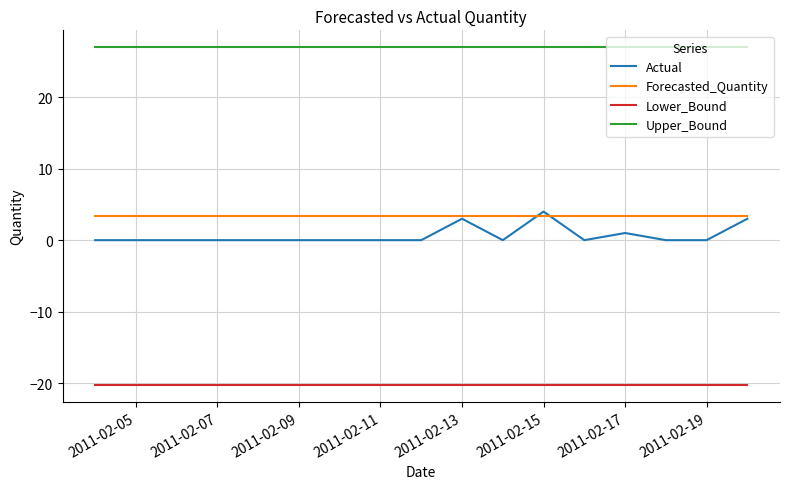

Which series has the largest total across all categories?

Upper_Bound